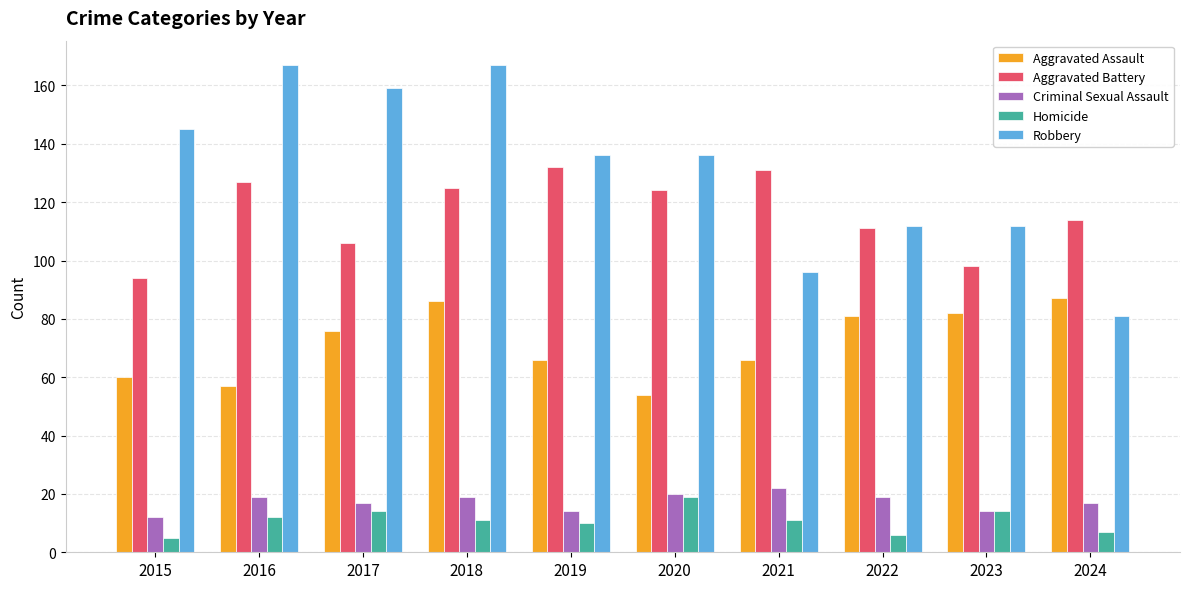

What is the spread (max minus min) of values at 2019?

126